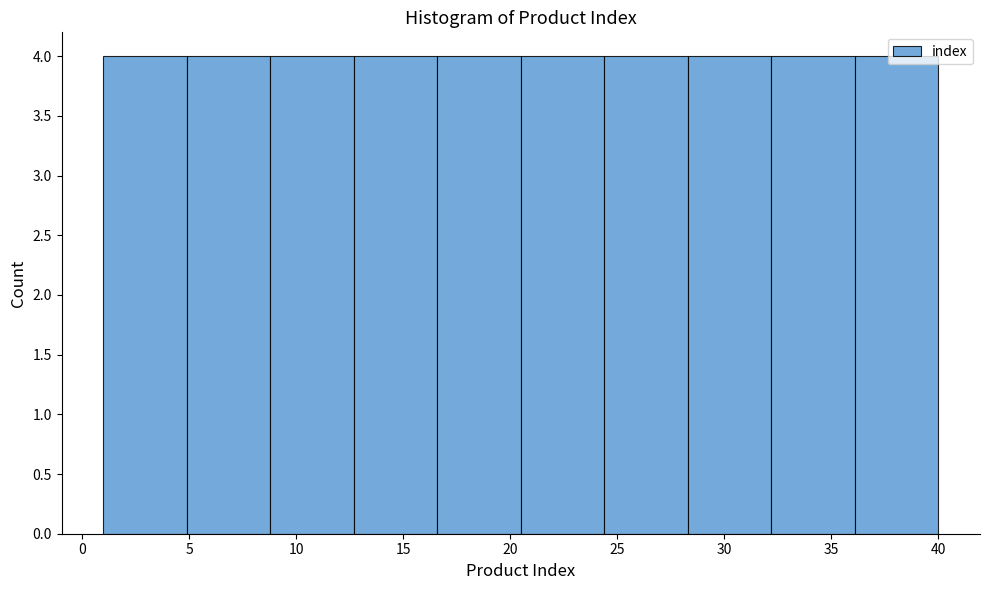

Reading left to right, transcribe this chart: for each bar, give the range it covers on the x-axis and its height. Neither the bar edges nor the heights are printed on the chart, so give them approximately, as read against the axes.

1.0 to 4.9: 4
4.9 to 8.8: 4
8.8 to 12.7: 4
12.7 to 16.6: 4
16.6 to 20.5: 4
20.5 to 24.4: 4
24.4 to 28.3: 4
28.3 to 32.2: 4
32.2 to 36.1: 4
36.1 to 40.0: 4